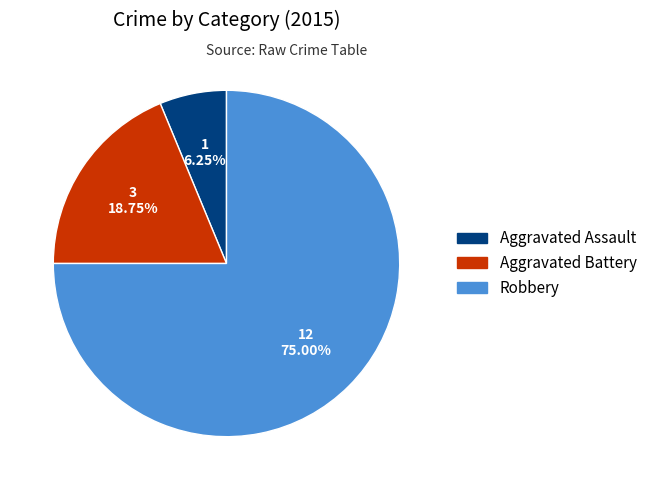

Is it true that Aggravated Battery is 19% of the pie?

True